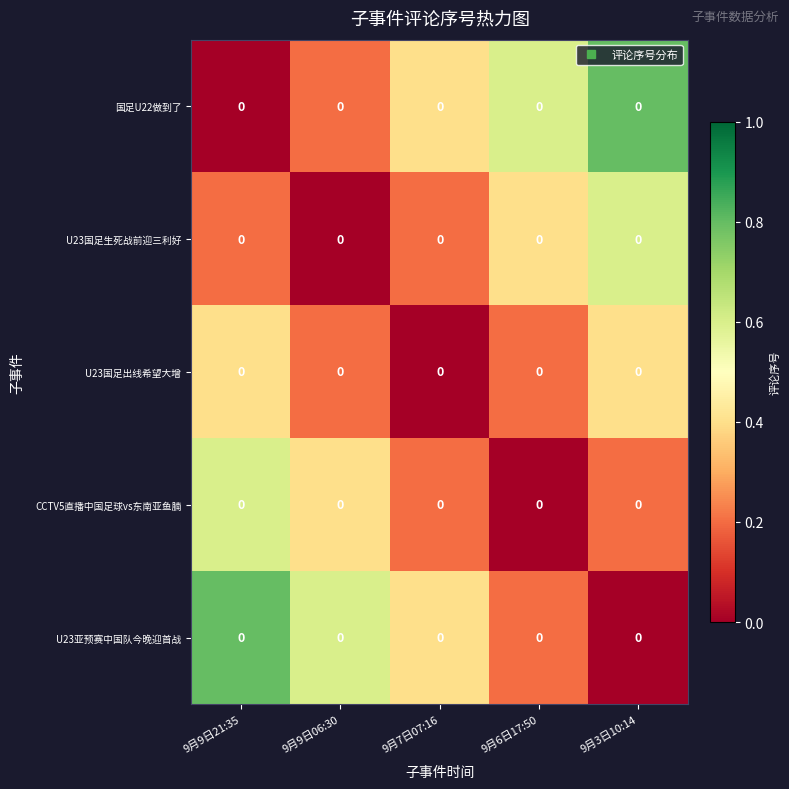

List the series in order of their peak value, highest first.

国足U22做到了, U23亚预赛中国队今晚迎首战, U23国足生死战前迎三利好, CCTV5直播中国足球vs东南亚鱼腩, U23国足出线希望大增